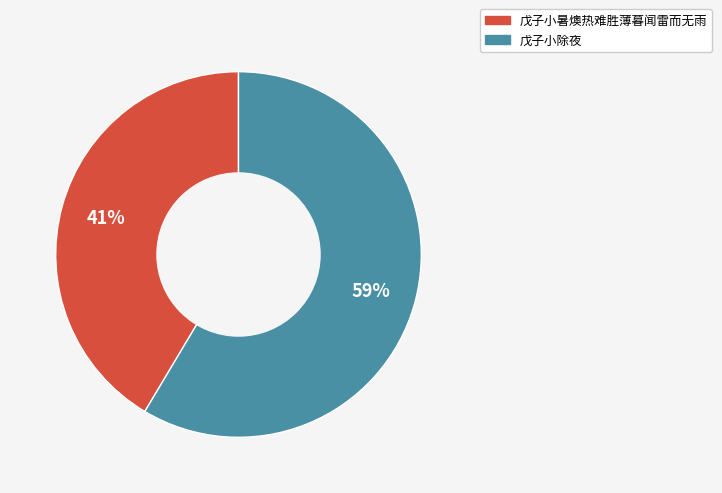

Rank the categories by value from lowest to highest.

戊子小暑燠热难胜薄暮闻雷而无雨, 戊子小除夜